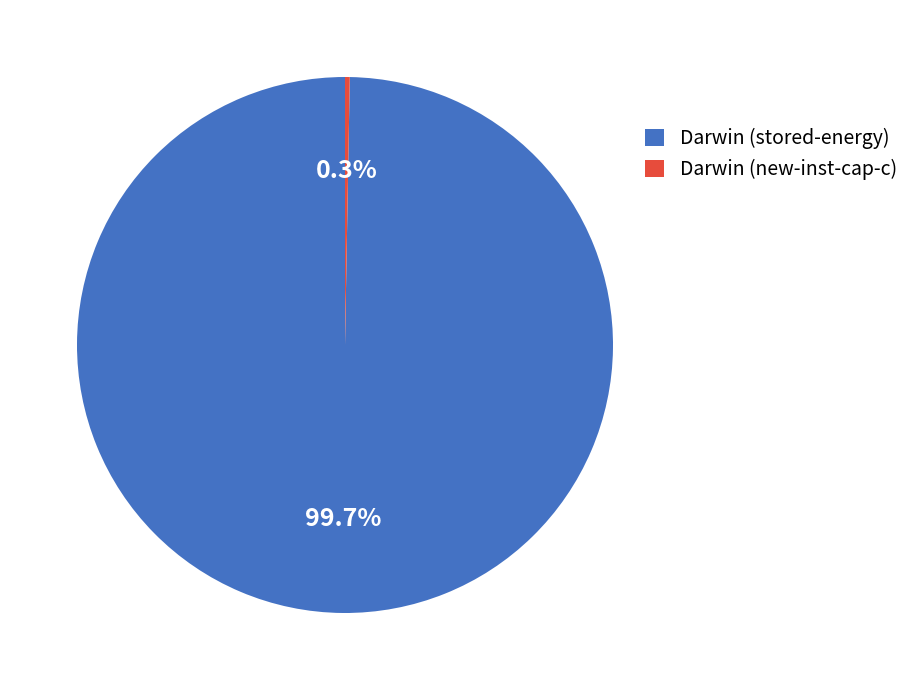

To the nearest percent, what is the average slice percentage?

50%